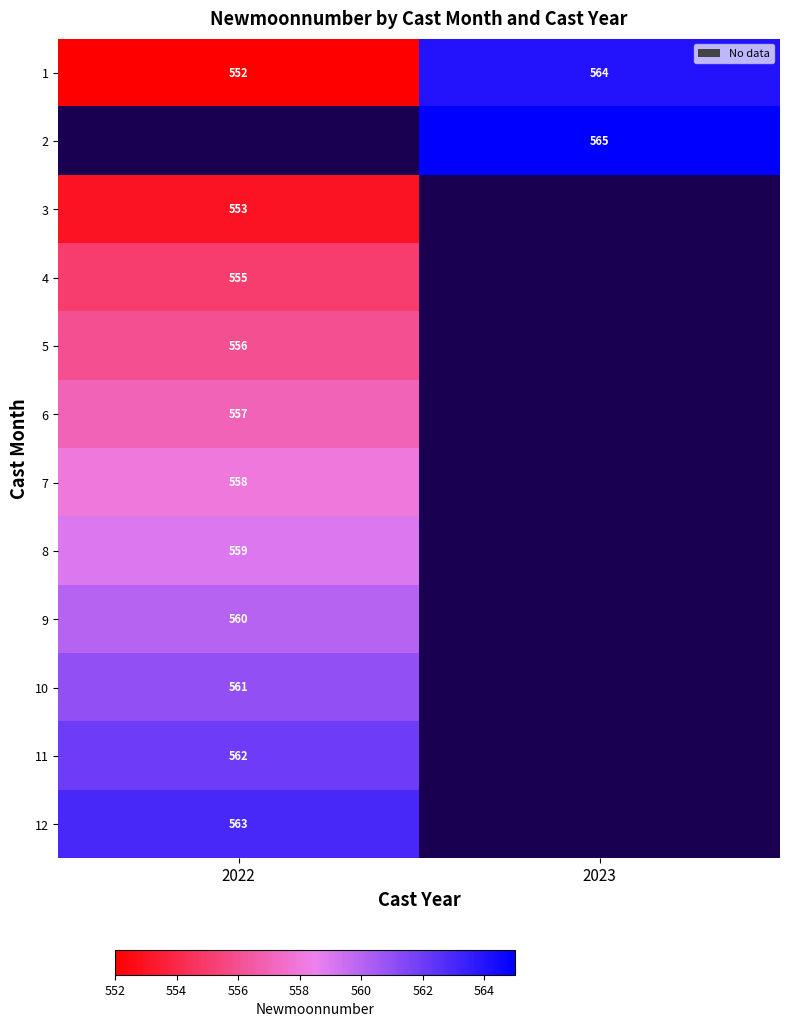

What is the maximum value shown in the chart?

565.0